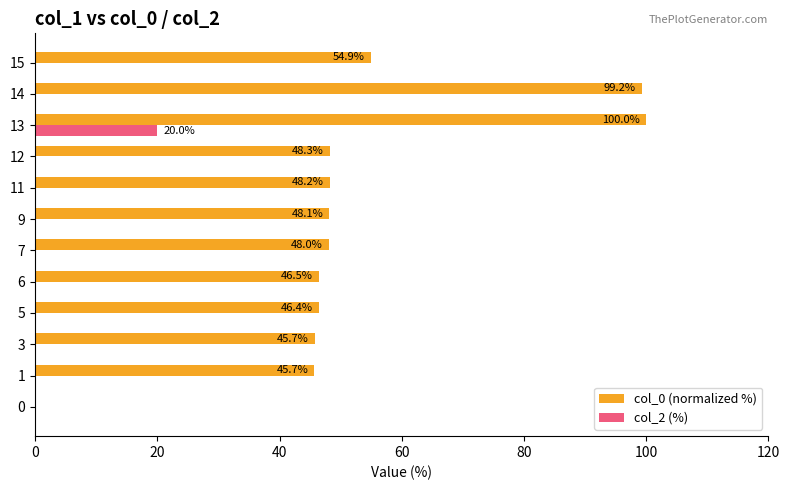

What is the greatest value displayed?

100.0